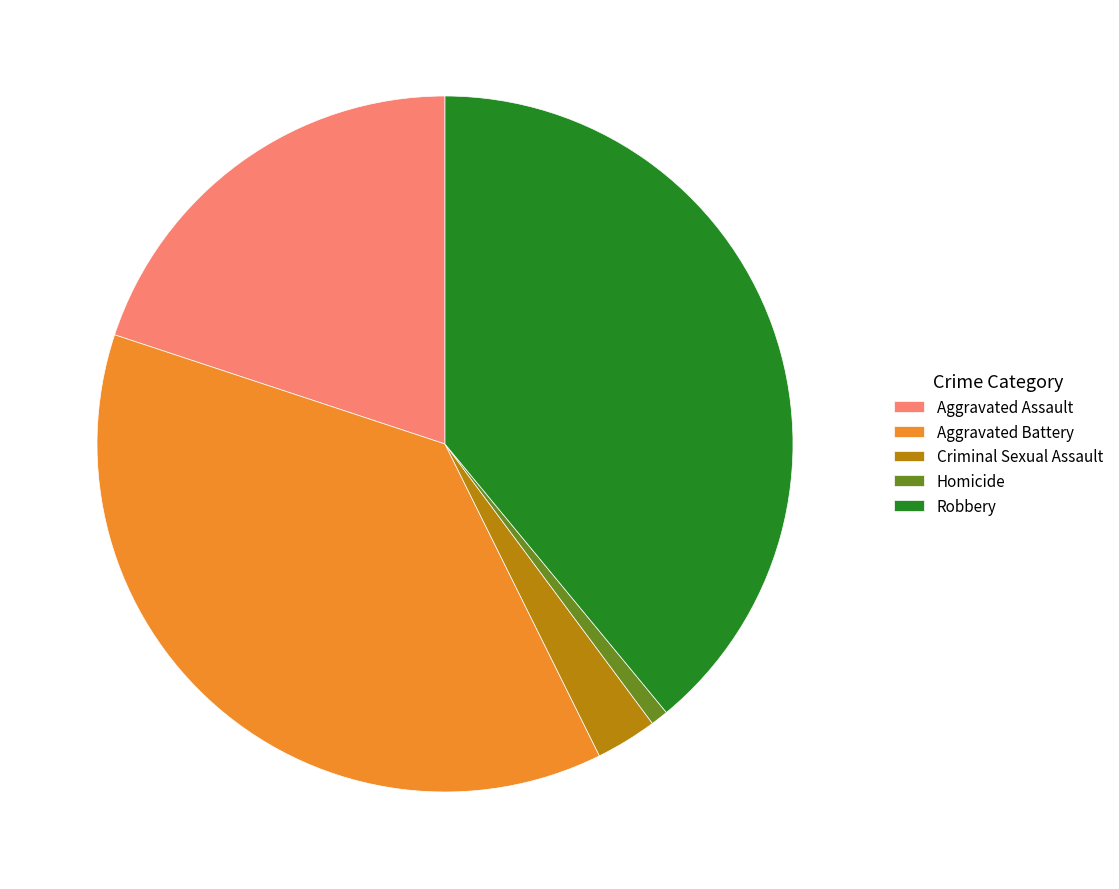

The Robbery slice represents 52% of the pie. True or false?

False